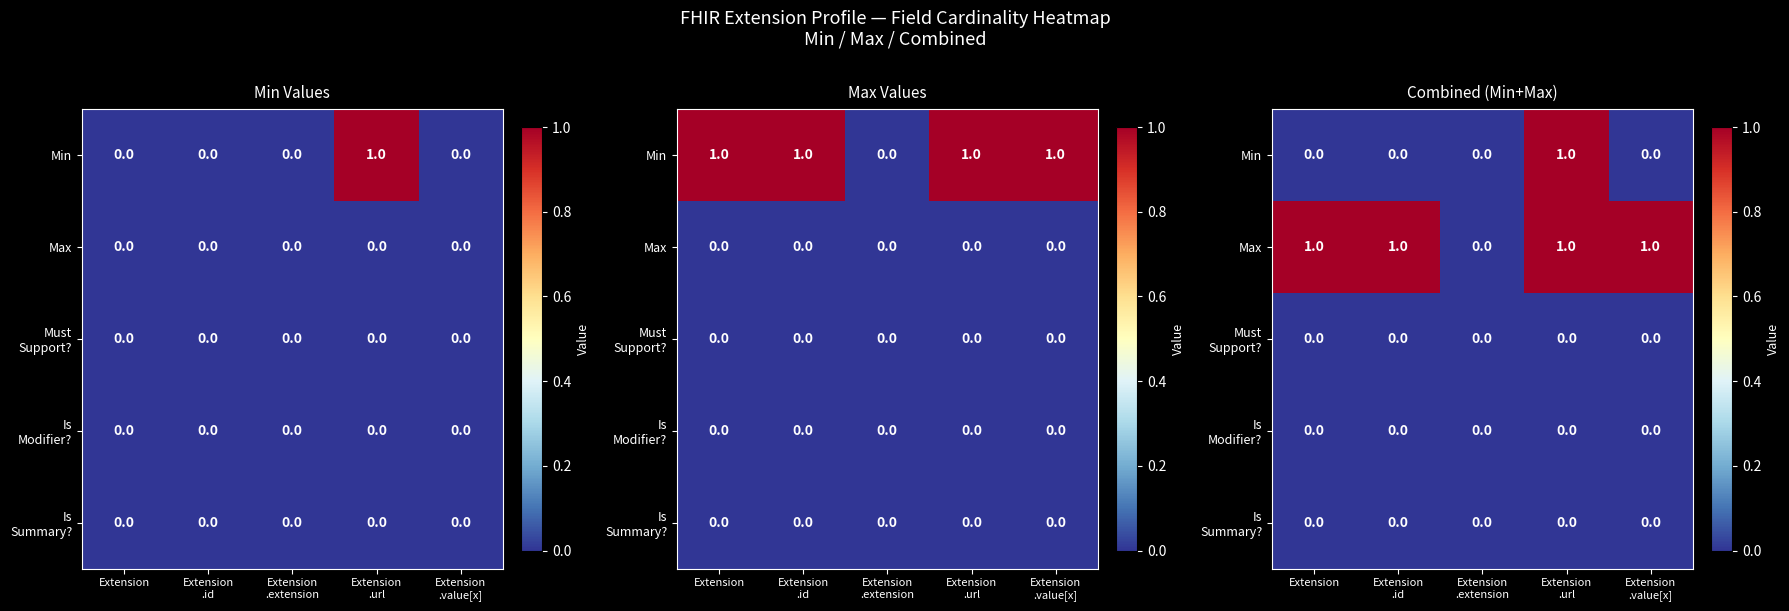

How many values in Min are above zero?

1